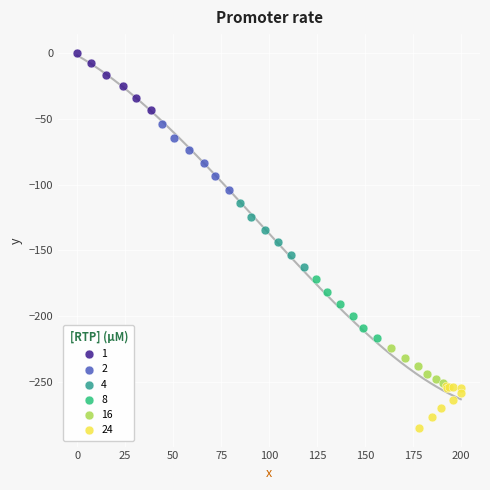

Which series reaches the maximum Y coordinate?

1